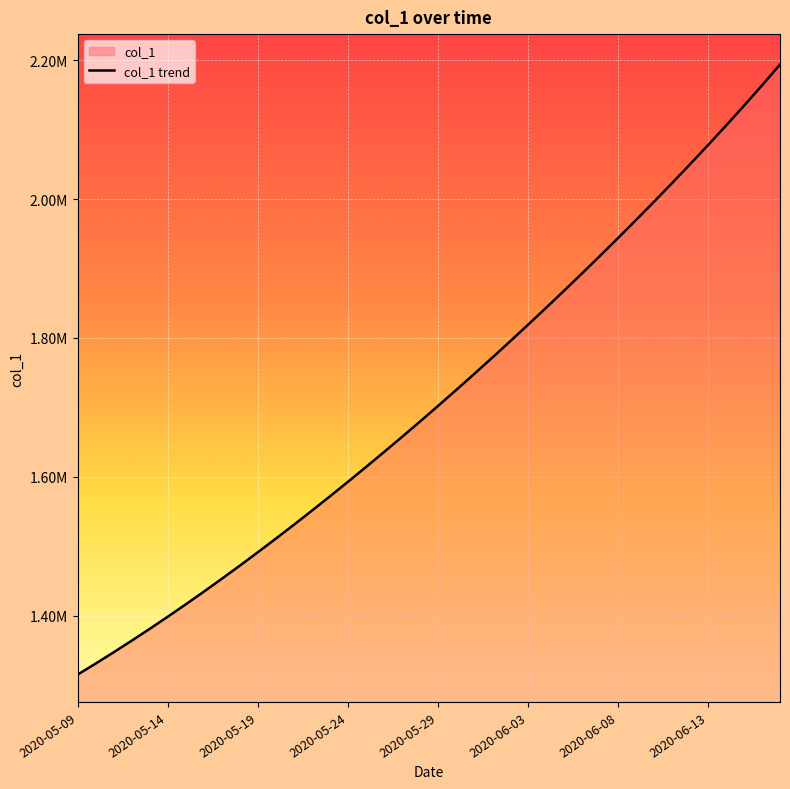

Does the chart display data point markers on the line(s)?

No